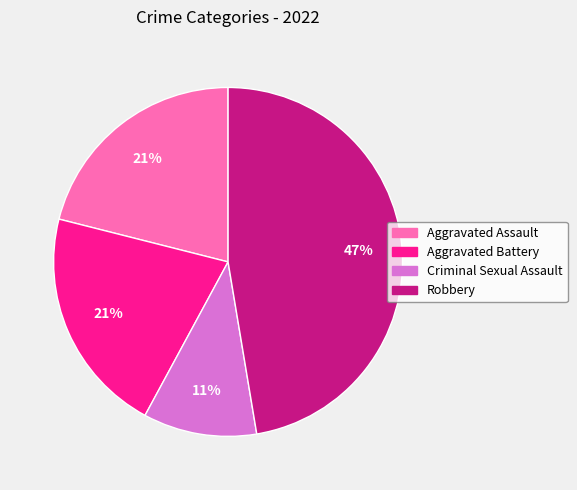

To the nearest percent, what is the combined percentage of Criminal Sexual Assault and Robbery?

58%